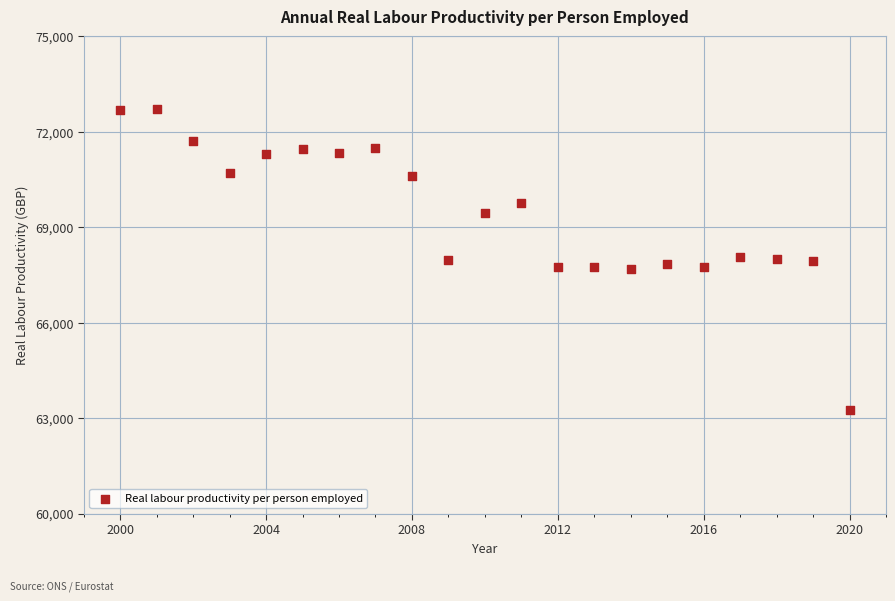

What is the range of Y values (max minus min)?

9442.7